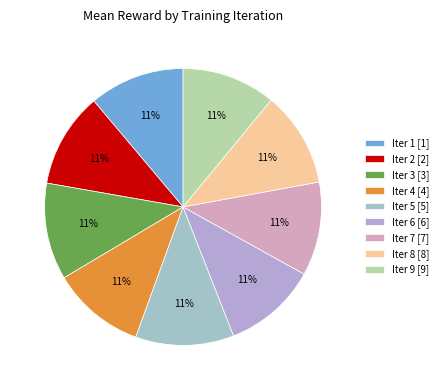

Count the number of slices in the pie.

9